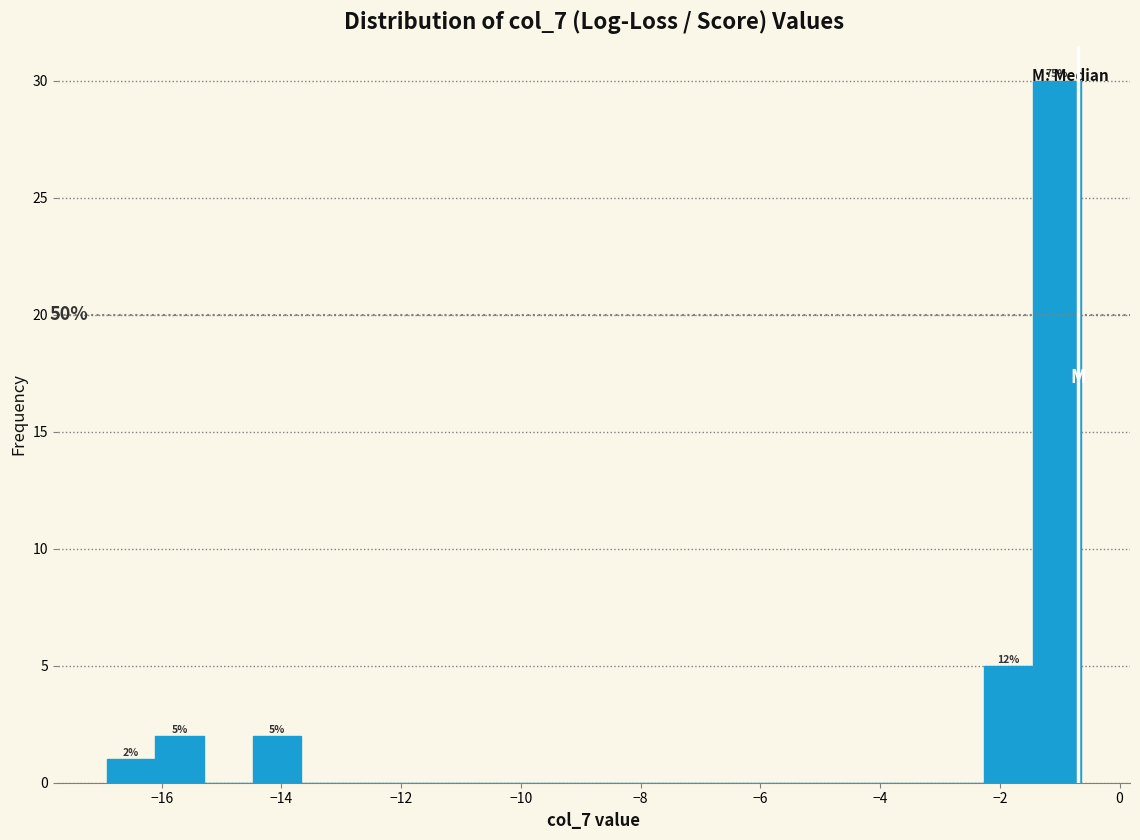

Which range on the x-axis has the tallest bar?

-1.4 to -0.6